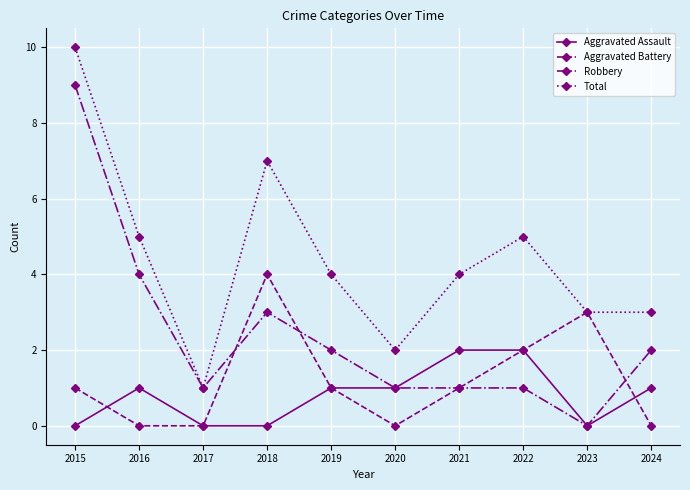

What is the average value of the Aggravated Assault series?

1